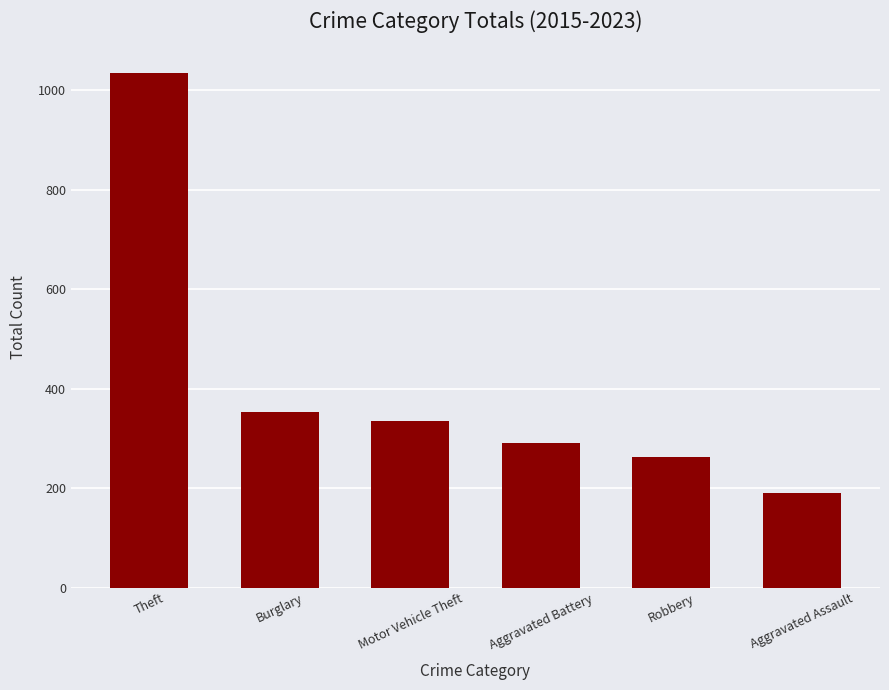

At which label does the data first exceed 334?

Theft